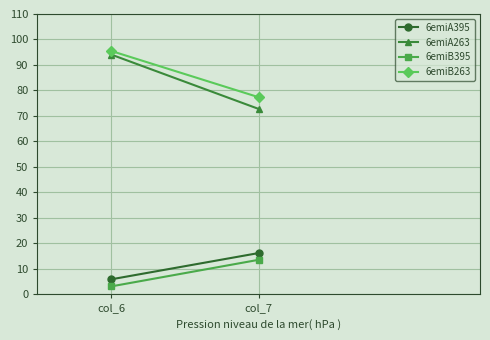

What is the total value across all series at col_7?

180.0